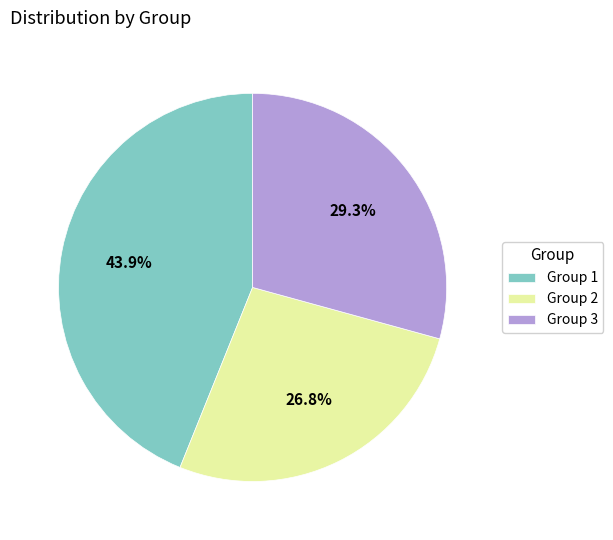

Which has a higher value, Group 2 or Group 1?

Group 1